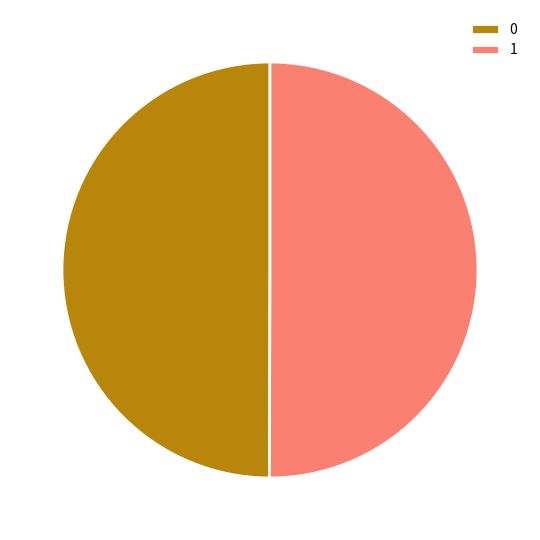

How many segments does this pie chart have?

2